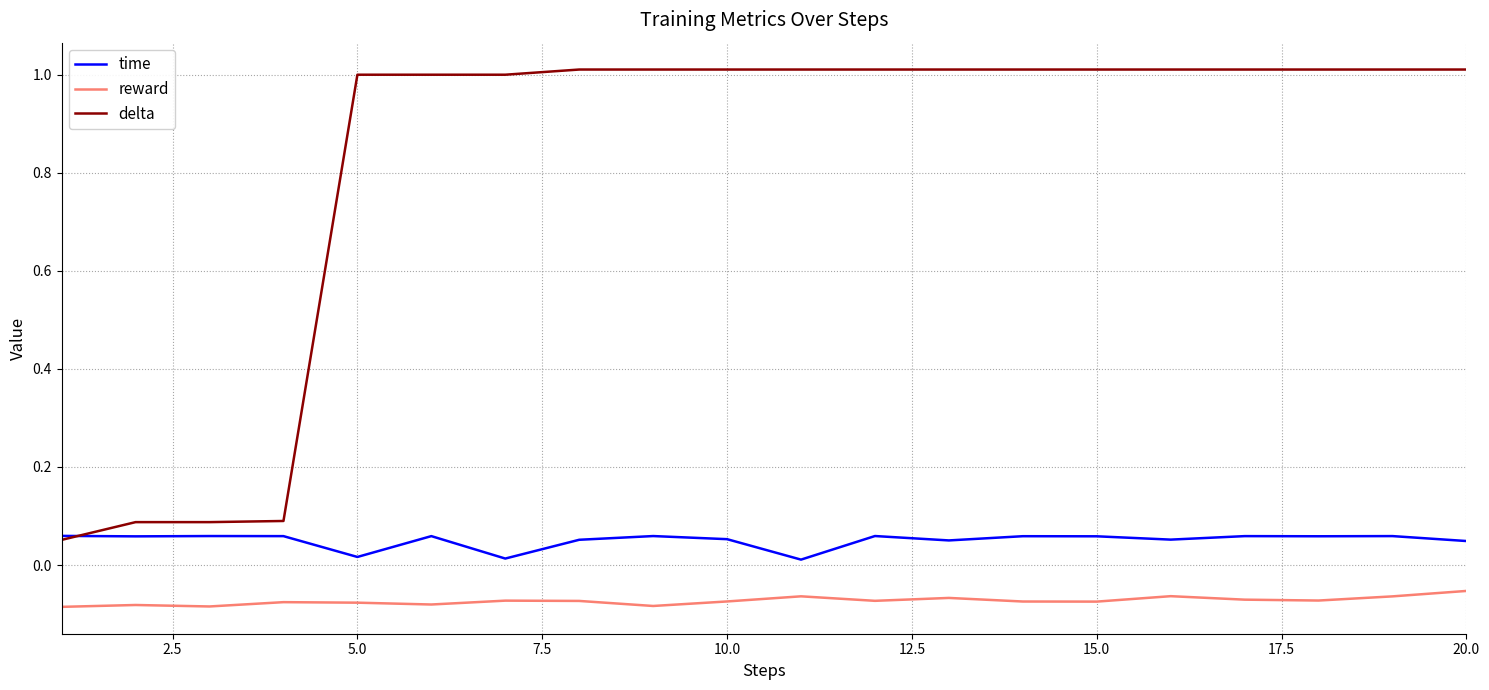

List the series in order of their peak value, lowest first.

reward, time, delta